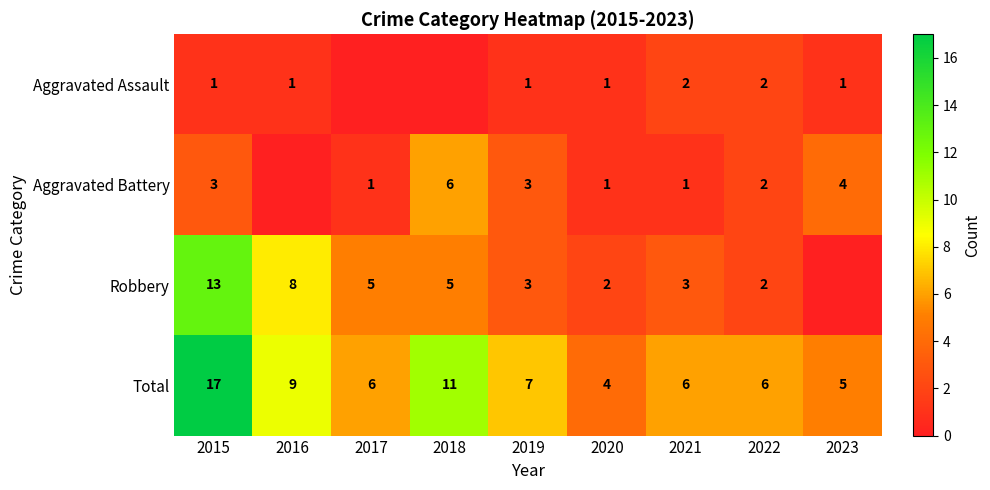

What is the average value of the Total series?

8